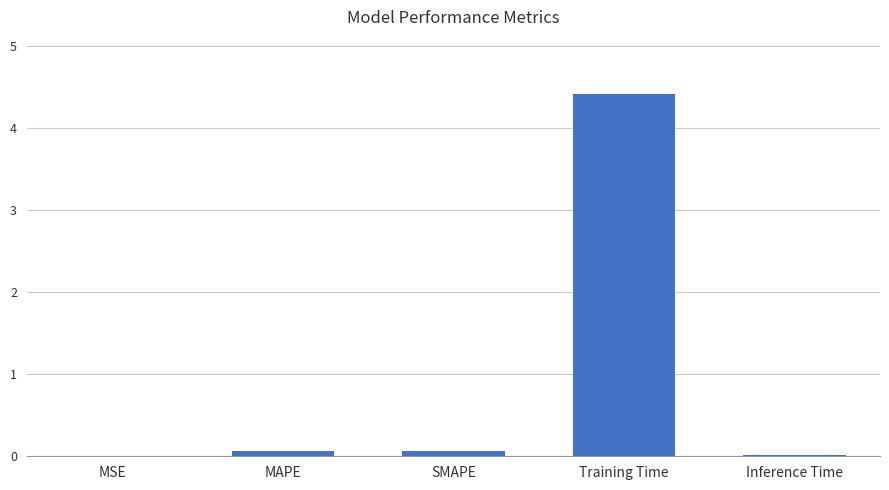

What is the maximum value shown in the chart?

4.4